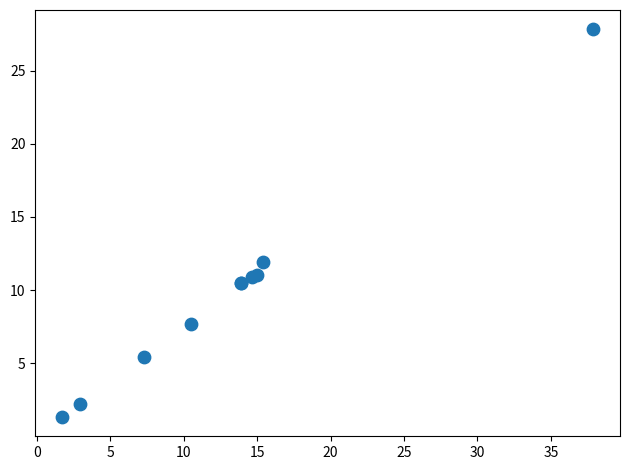

What Y value in the scatter plot is closest to 14?

11.9